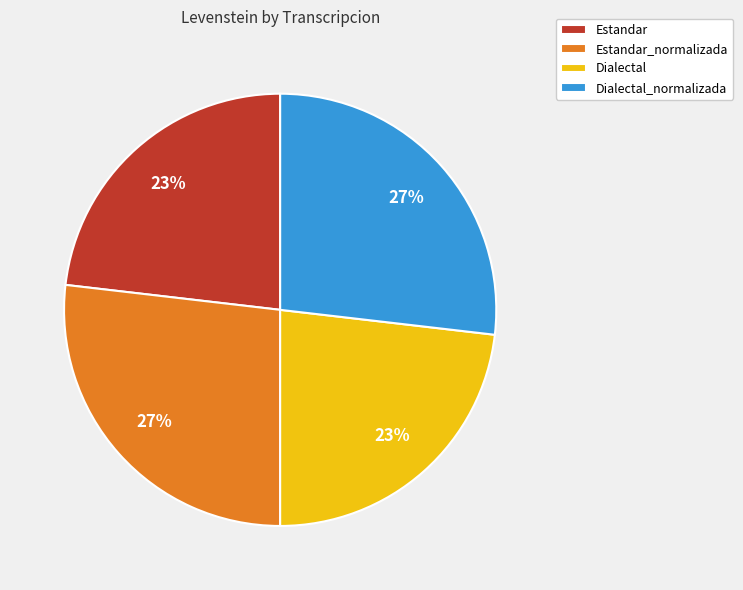

What is the ratio of the value at Estandar to the value at Dialectal?

1.0